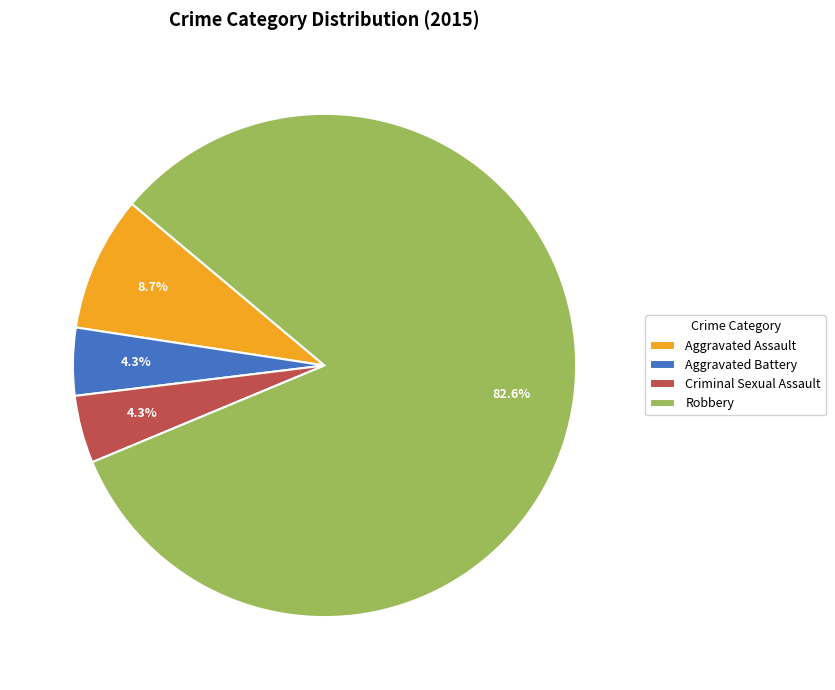

Count the number of slices in the pie.

4